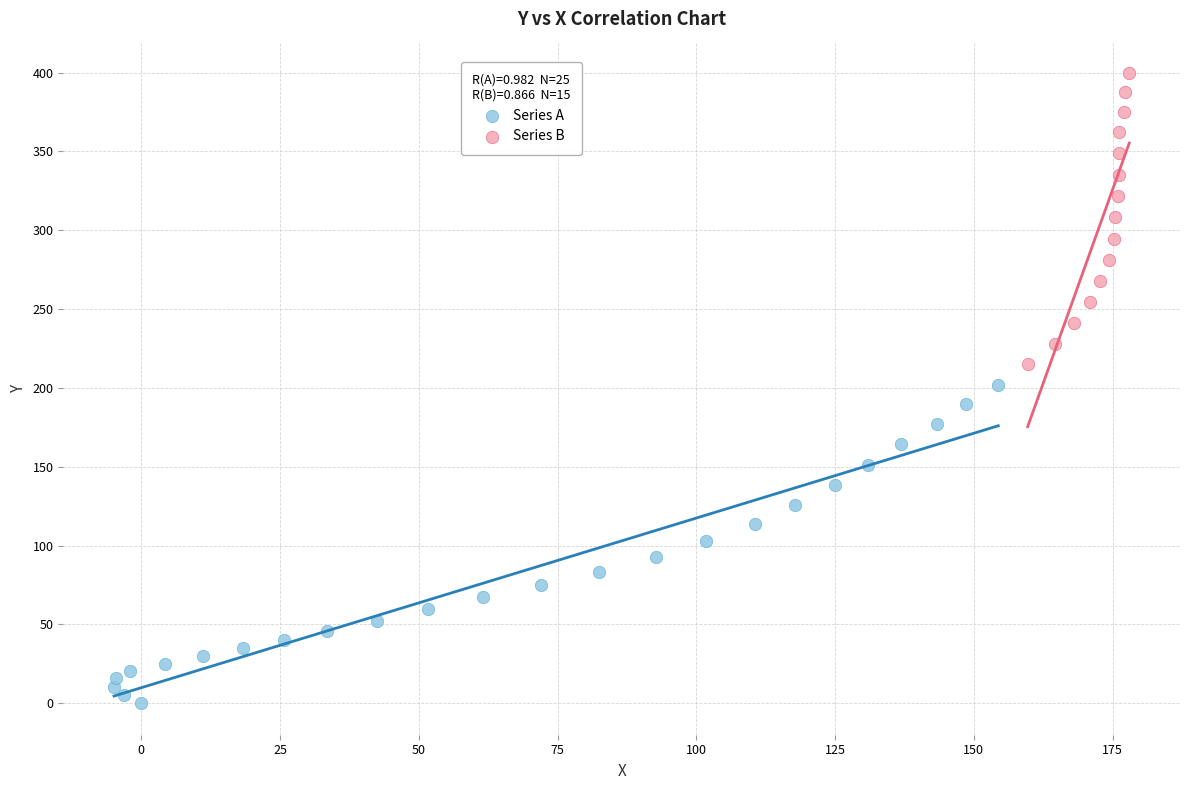

Which series reaches the minimum Y coordinate?

Series A